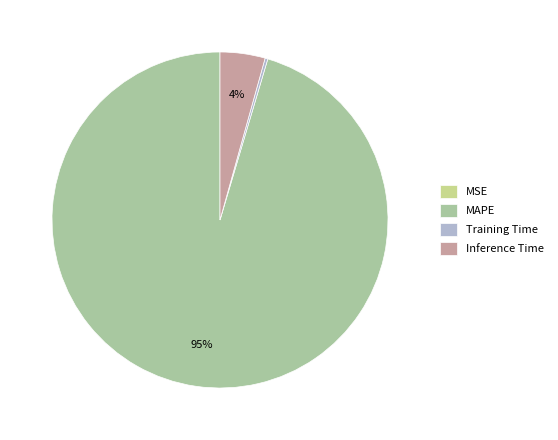

To the nearest percent, what is the average slice percentage?

25%